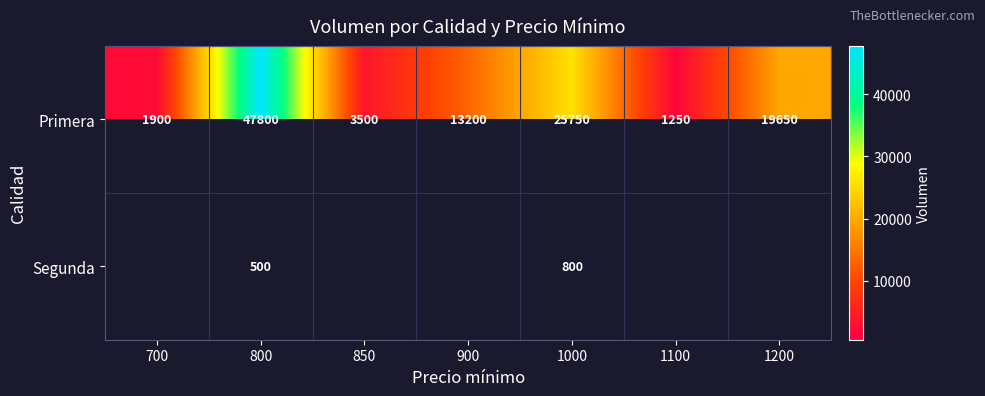

What is the difference between the highest and lowest values at 800?

47300